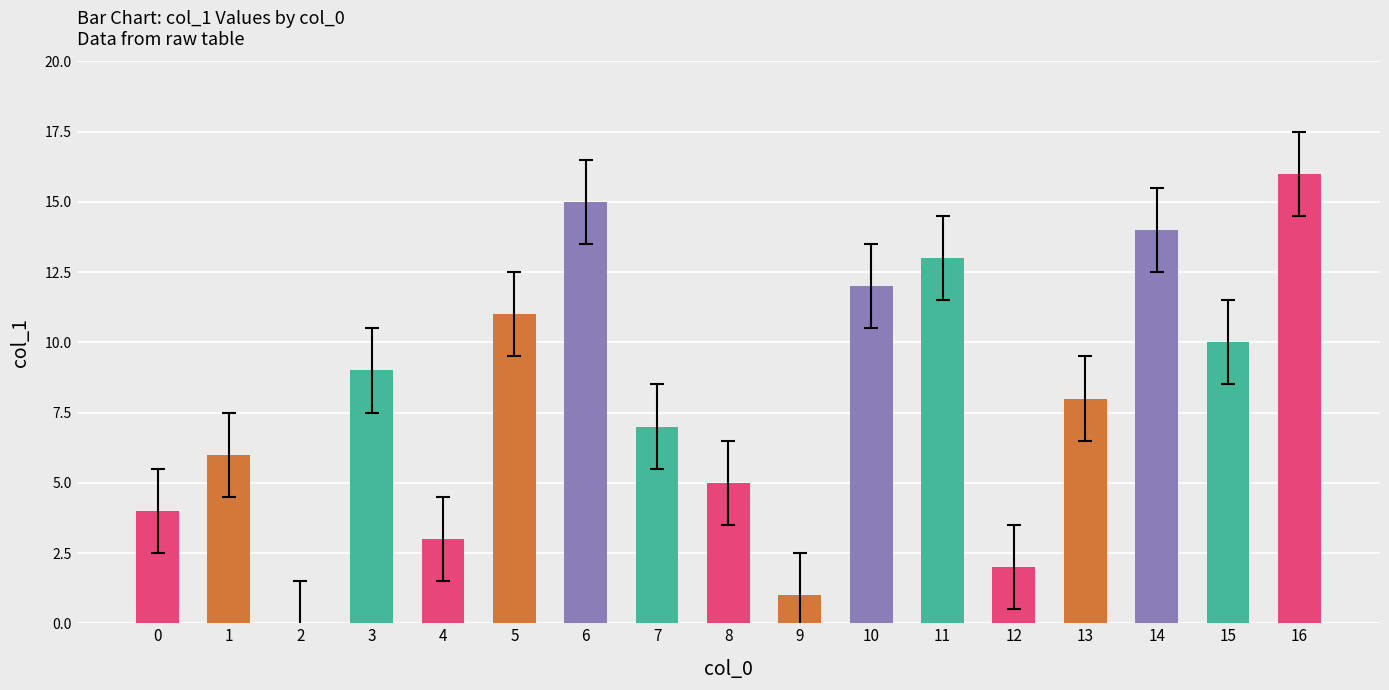

What is the sum of all values?

136